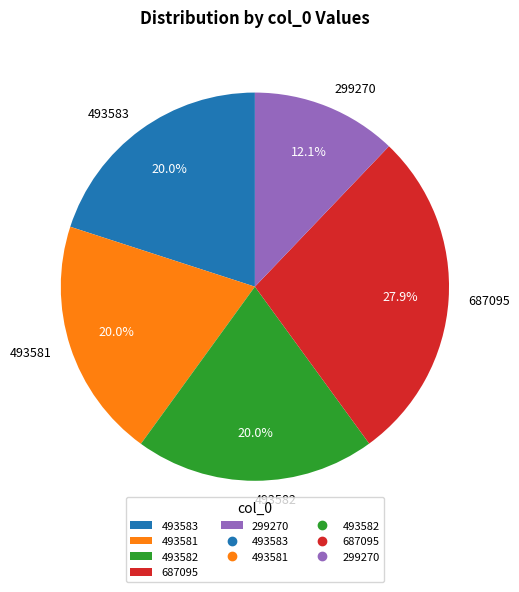

The 299270 slice represents 12% of the pie. True or false?

True